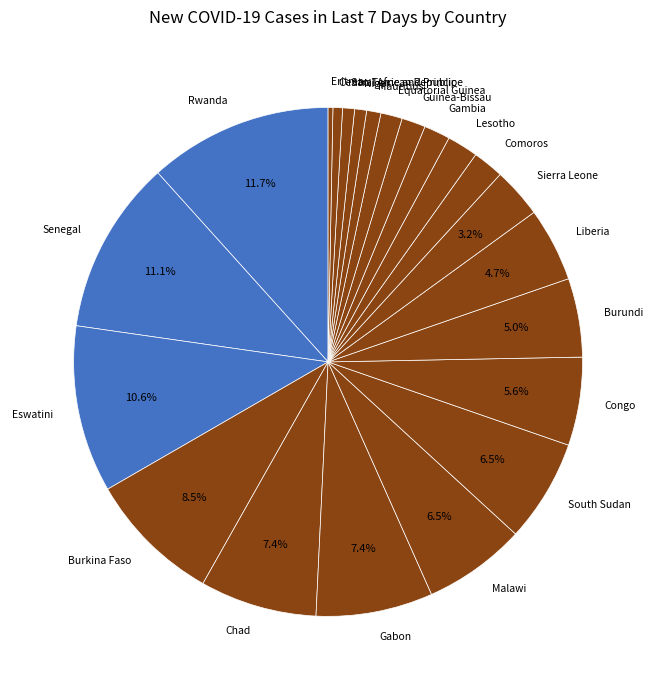

Which slice is the largest?

Rwanda